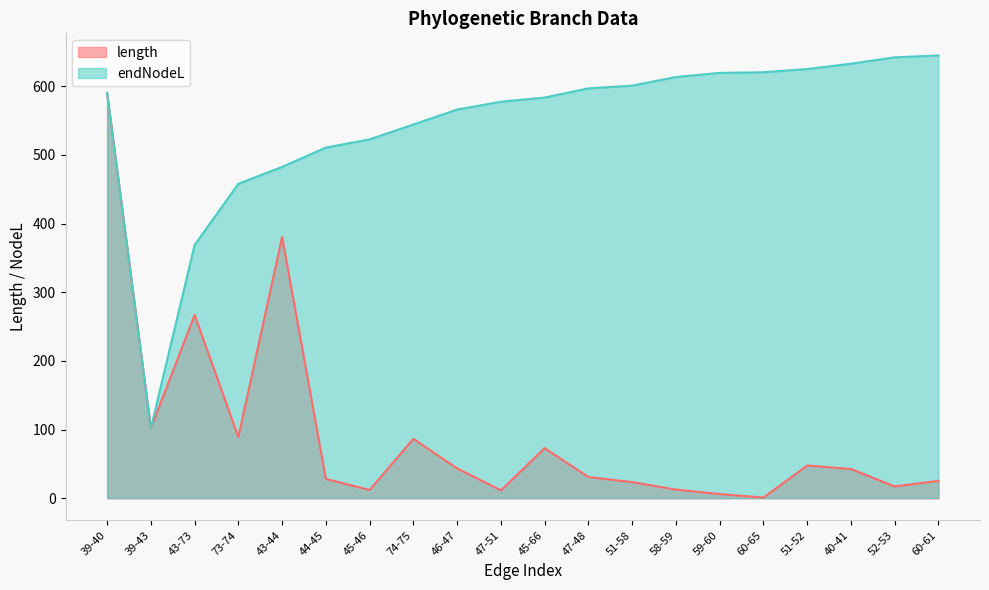

True or false: endNodeL and length intersect in this chart.

False